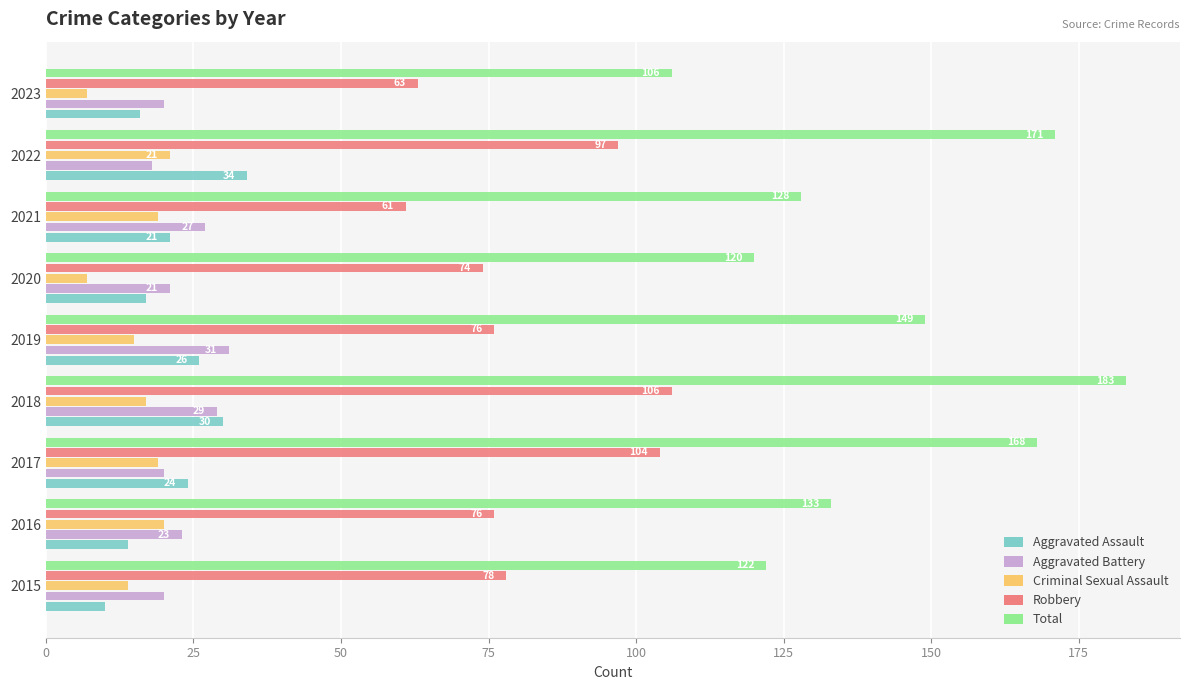

Which label corresponds to the largest value in the chart?

2018